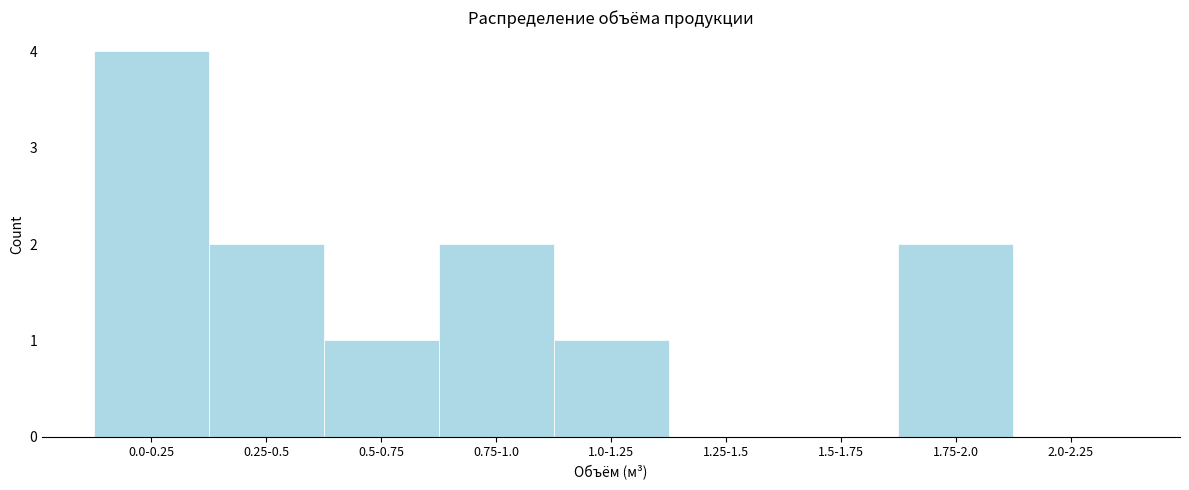

Reading right to left, list all the values displayed in this chart.

2.0-2.25=0	1.75-2.0=2	1.5-1.75=0	1.25-1.5=0	1.0-1.25=1	0.75-1.0=2	0.5-0.75=1	0.25-0.5=2	0.0-0.25=4